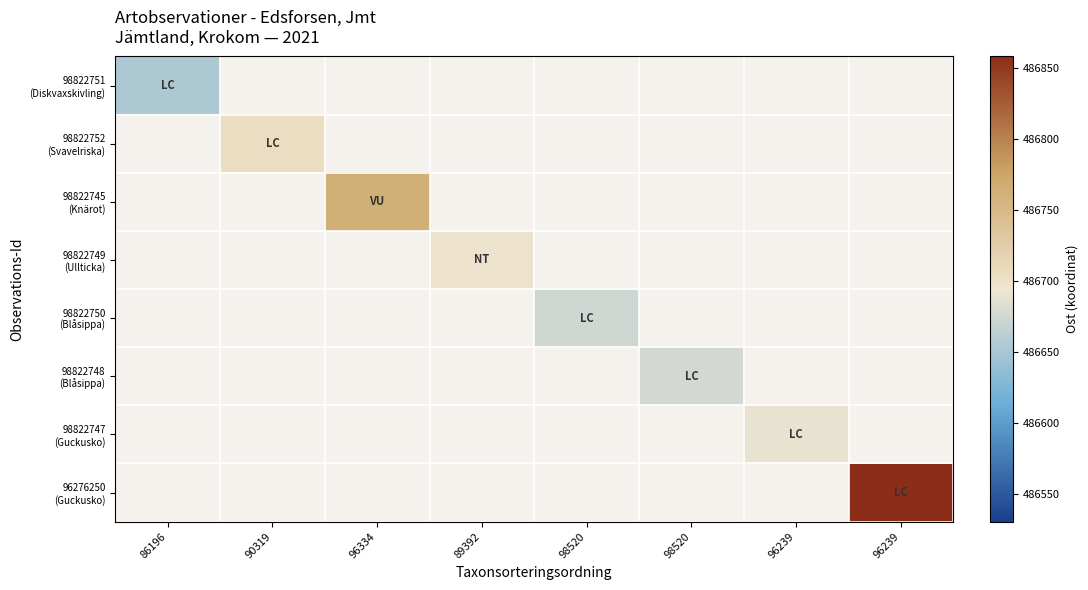

How many positive values does the 98822750 (Blåsippa) series have?

1